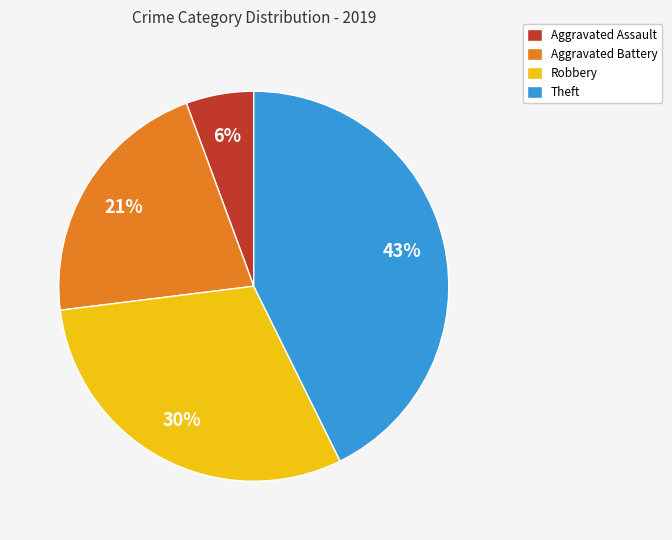

Count the number of slices in the pie.

4